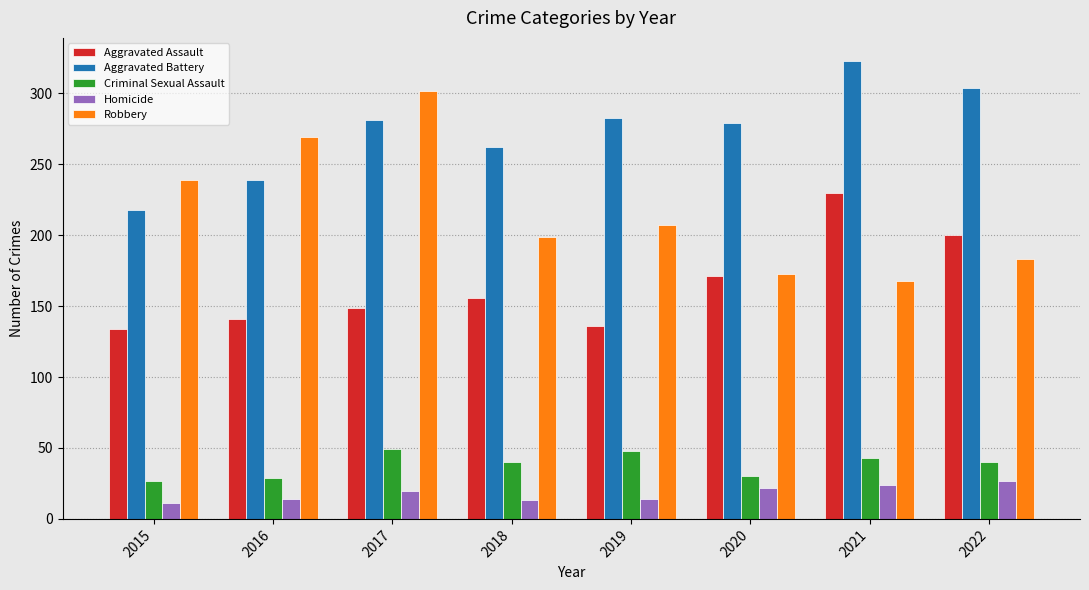

Between 2018 and 2020, which series saw the biggest shift?

Robbery